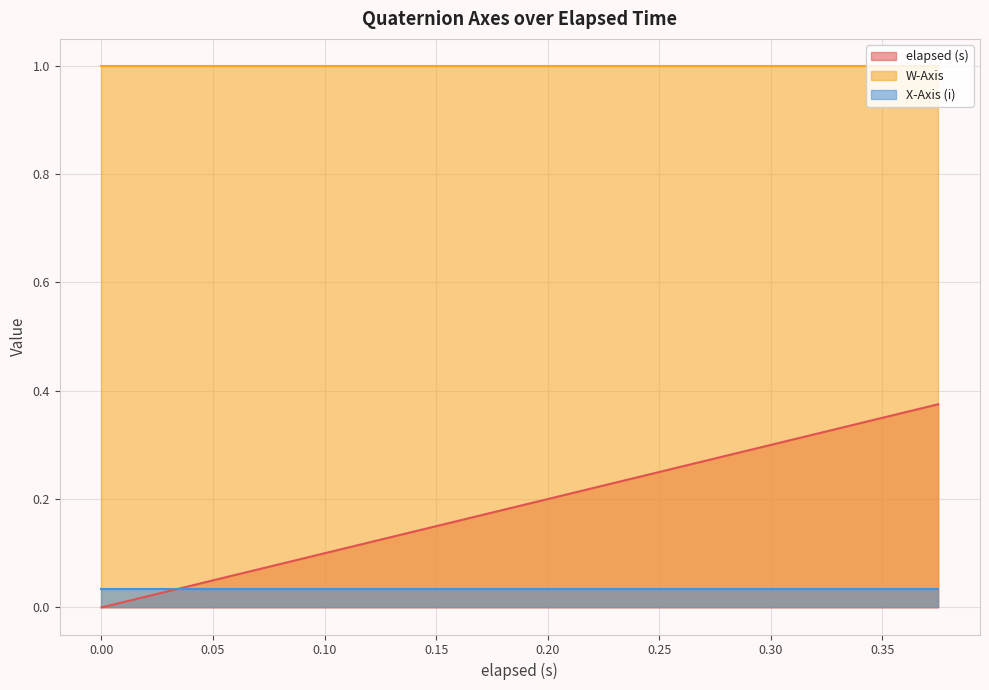

True or false: W-Axis and elapsed (s) cross at least once.

False